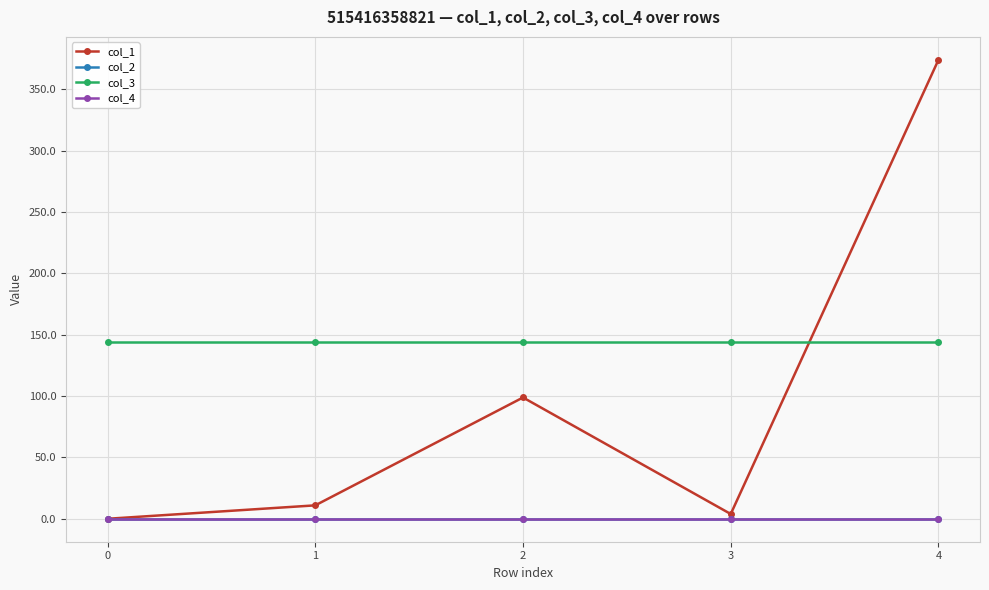

Is this an area chart (filled region under the line)?

No